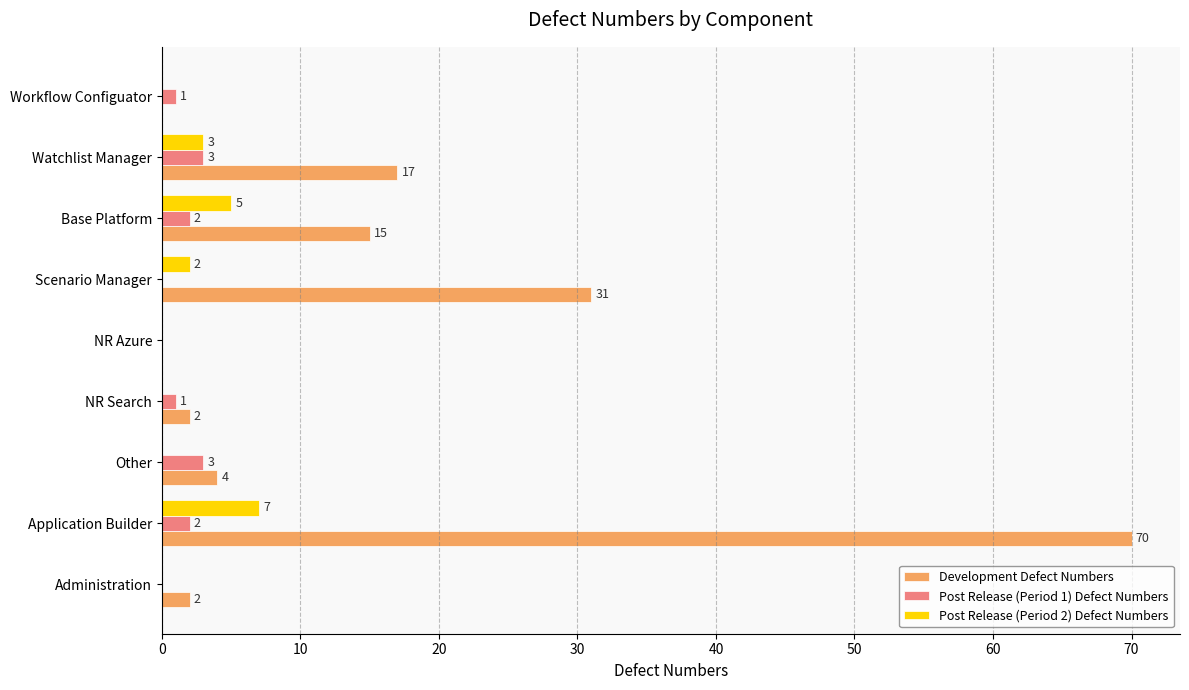

What is the highest value of the Development Defect Numbers series?

70